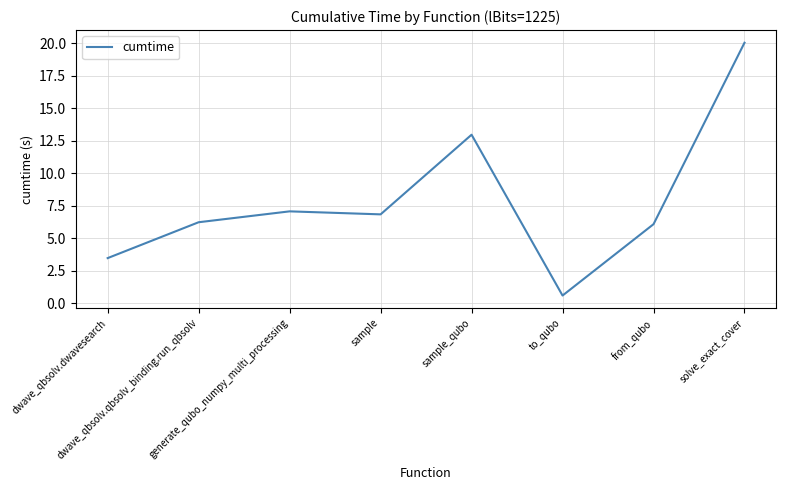

What is the change in value from sample_qubo to from_qubo?

-6.9